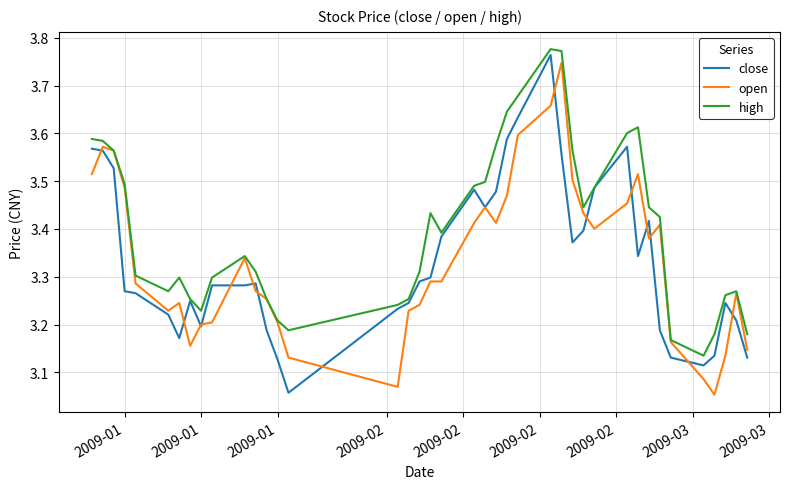

How many lines are shown in the chart?

3